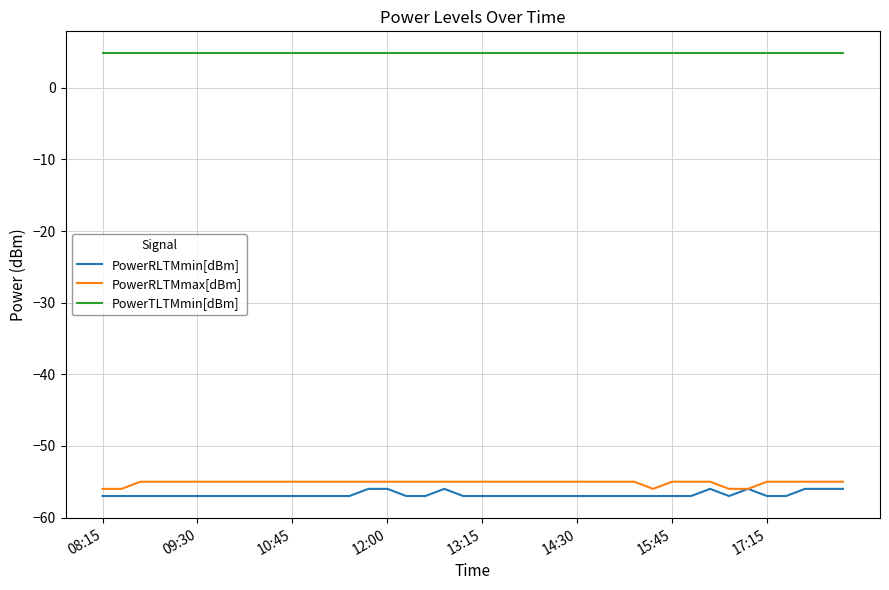

What is the difference between the second highest and minimum values in the PowerRLTMmin[dBm] series?

1.0